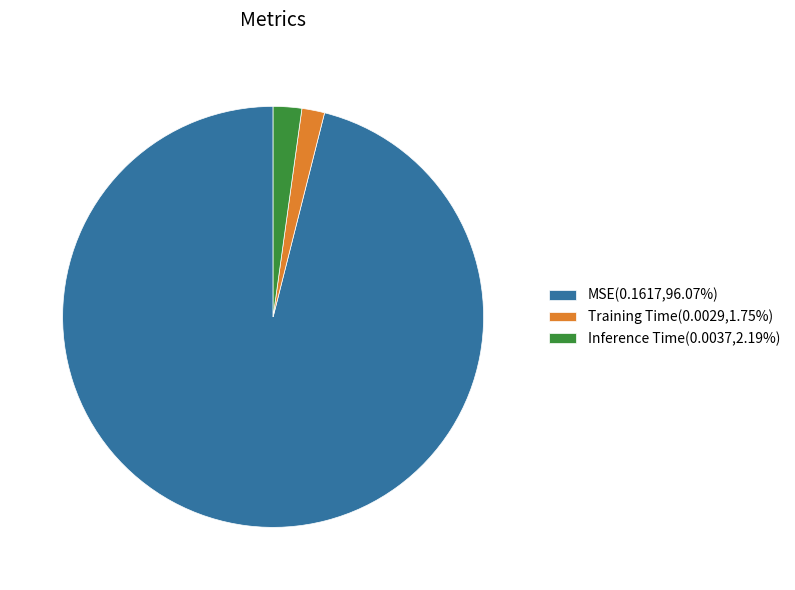

Does any single category account for the majority?

Yes